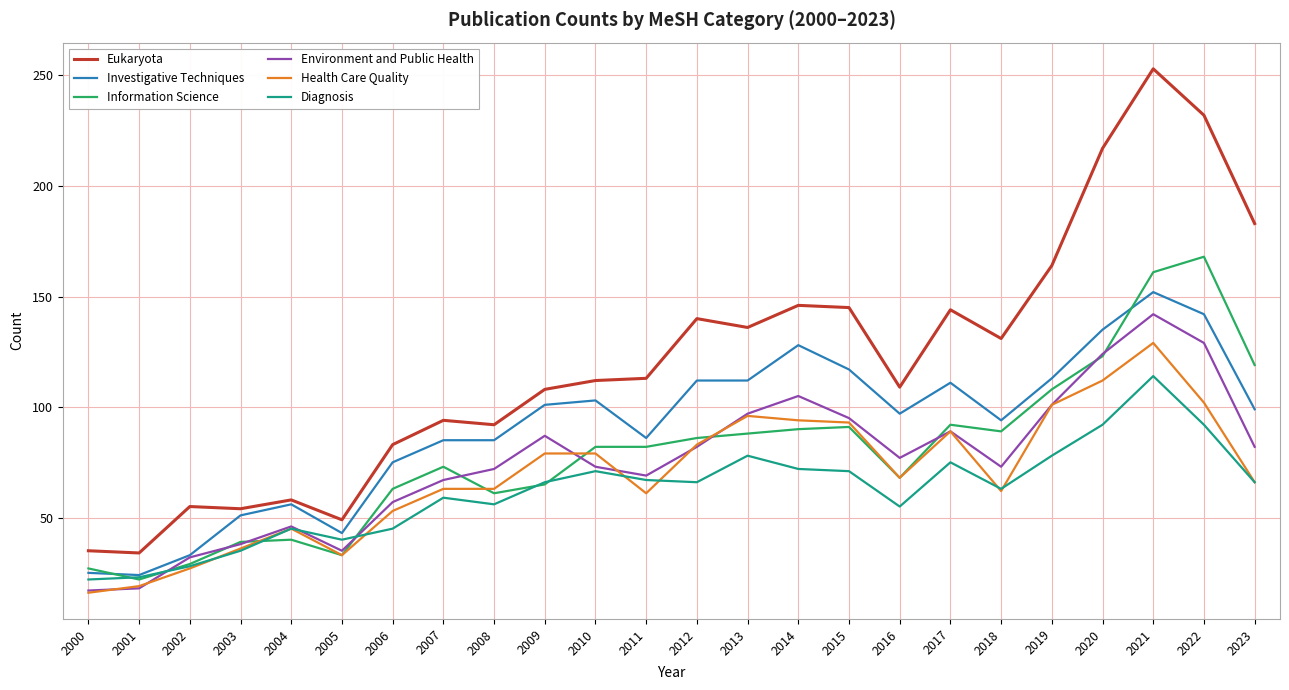

True or false: Information Science and Eukaryota cross at least once.

False